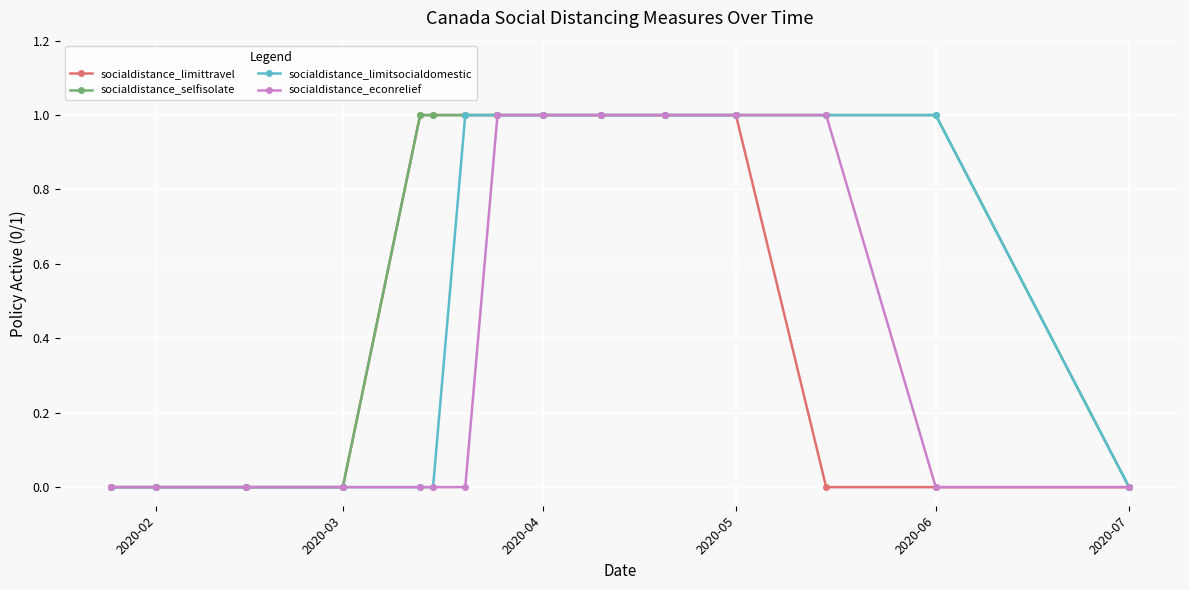

What is the value of the socialdistance_selfisolate point at the 8th from the left?

1